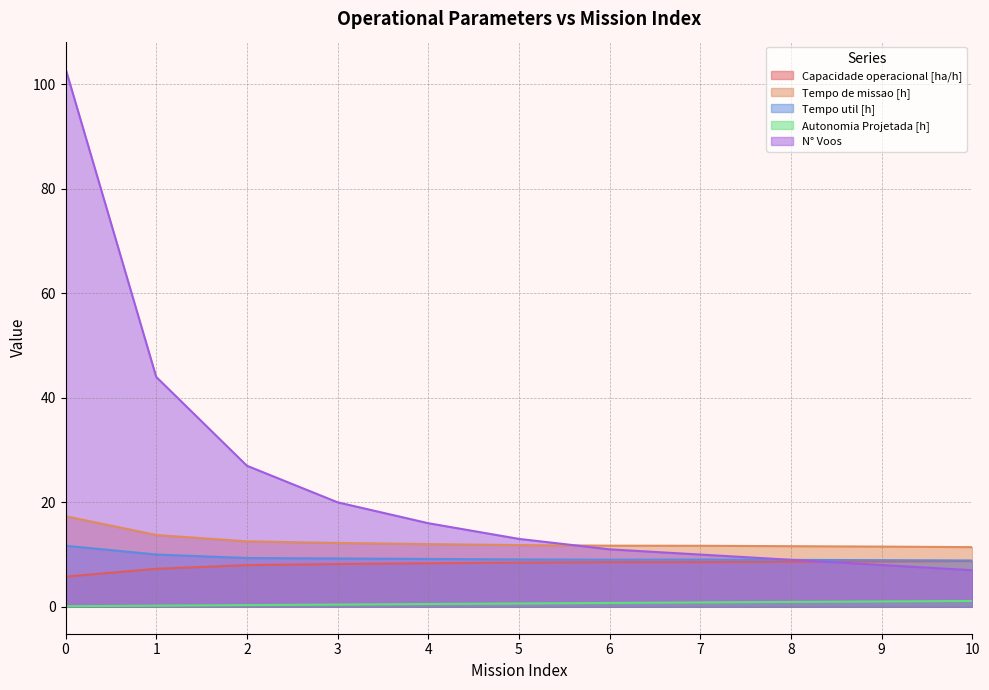

Reading right to left, what are all the values shown in this chart?

Capacidade operacional [ha/h]: 10=8.8	9=8.7	8=8.6	7=8.6	6=8.5	5=8.5	4=8.3	3=8.2	2=8.0	1=7.3	0=5.8
Tempo de missao [h]: 10=11.4	9=11.5	8=11.6	7=11.7	6=11.7	5=11.8	4=12.0	3=12.2	2=12.5	1=13.8	0=17.3
Tempo util [h]: 10=8.9	9=8.9	8=9.0	7=9.0	6=9.0	5=9.1	4=9.2	3=9.2	2=9.3	1=10.0	0=11.7
Autonomia Projetada [h]: 10=1.1	9=1.0	8=0.9	7=0.8	6=0.7	5=0.6	4=0.5	3=0.4	2=0.3	1=0.2	0=0.1
N° Voos: 10=7.0	9=8.0	8=9.0	7=10.0	6=11.0	5=13.0	4=16.0	3=20.0	2=27.0	1=44.0	0=103.0